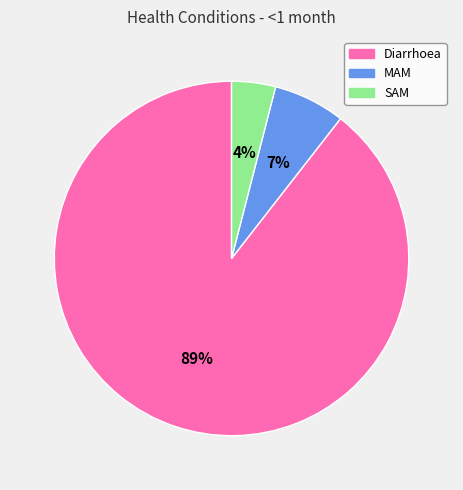

The Diarrhoea slice represents 89% of the pie. True or false?

True